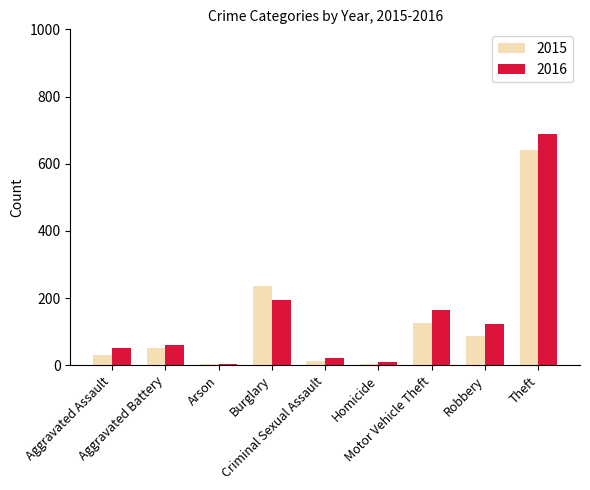

The 2015 series shows 366 at Burglary. True or false?

False